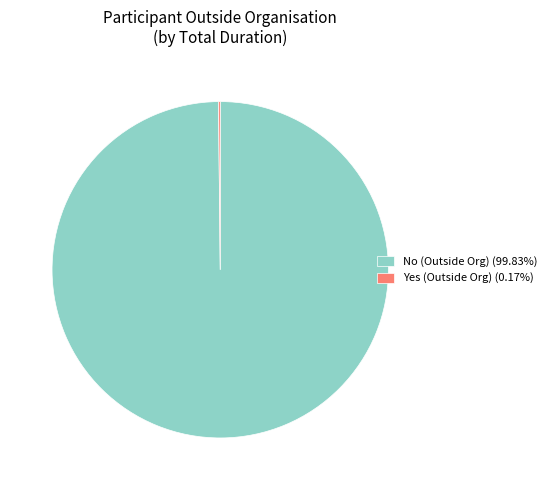

Is there any slice that represents more than half of the pie?

Yes